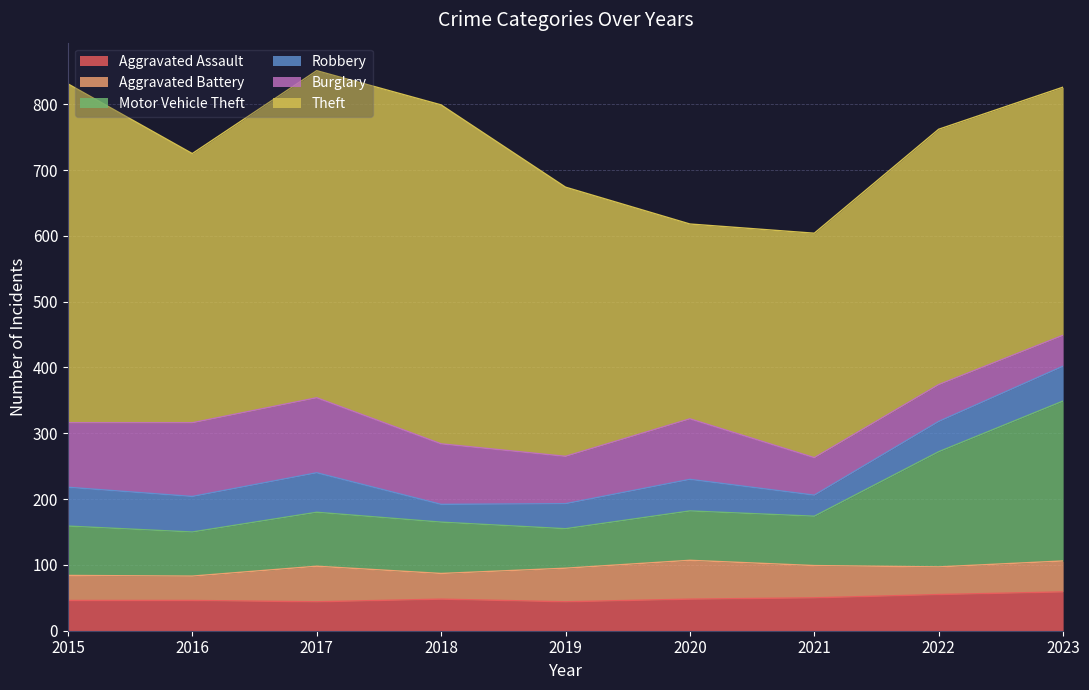

Where is the first local minimum for Robbery?

2016